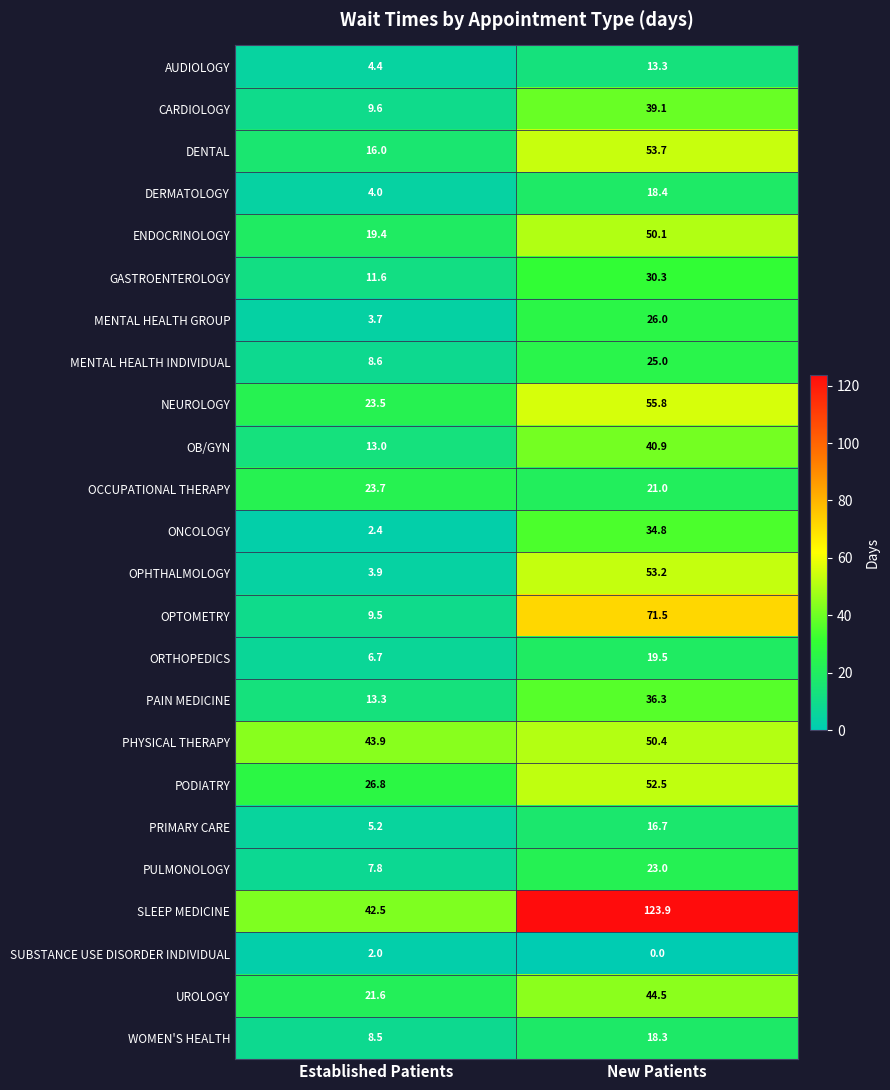

The value of OPTOMETRY at Established Patients is 2.8. True or false?

False